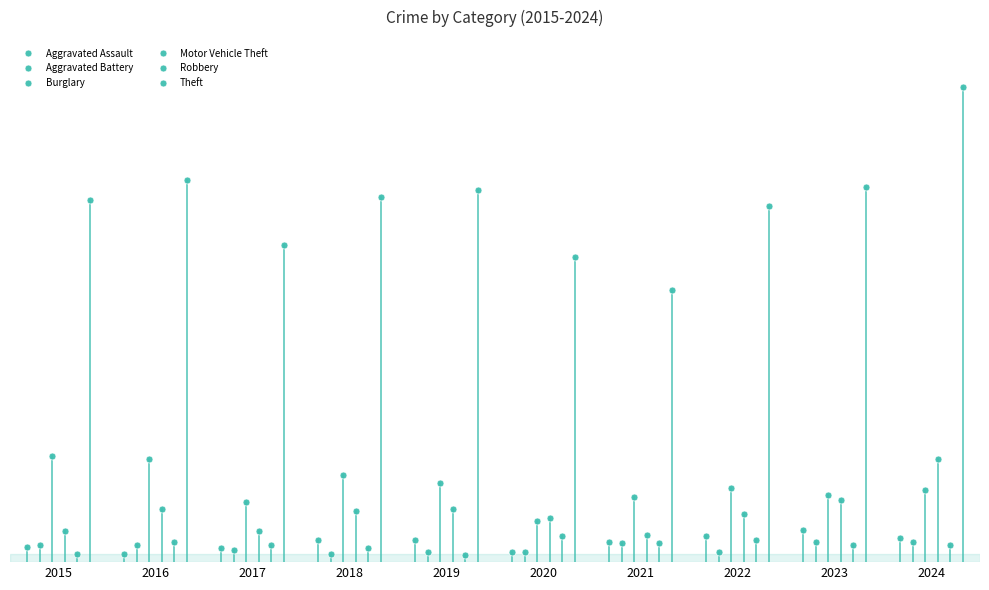

How many interior local peaks does the Aggravated Battery series have?

1